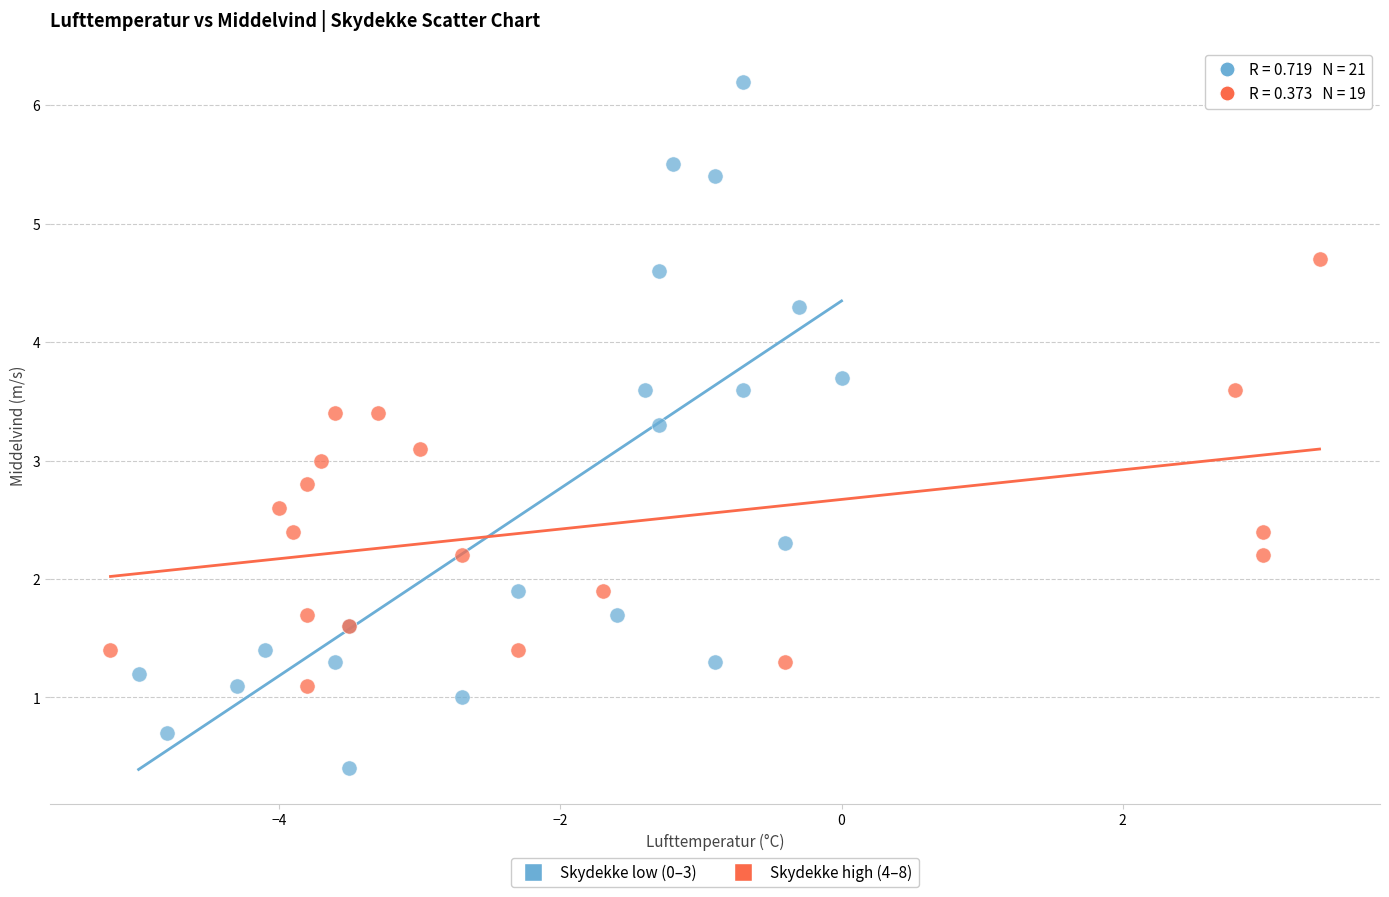

Which series reaches the maximum Y coordinate?

Skydekke low (0–3)